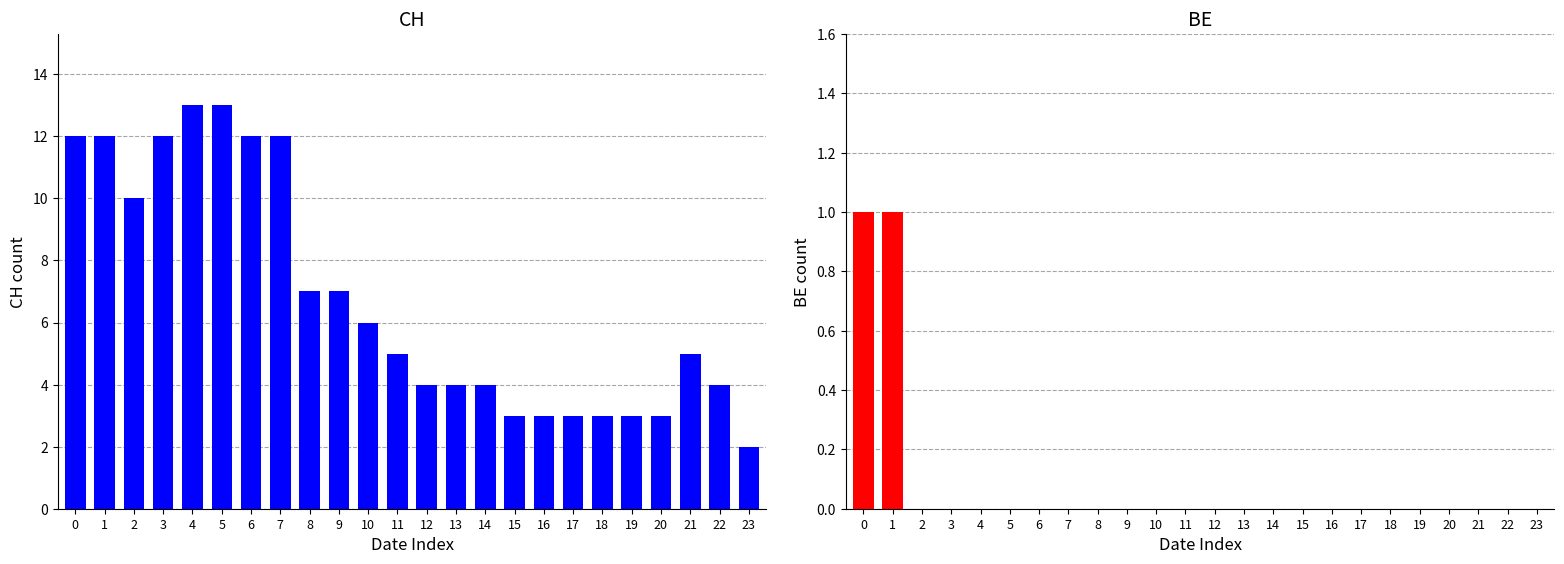

Which series has the largest total across all categories?

CH